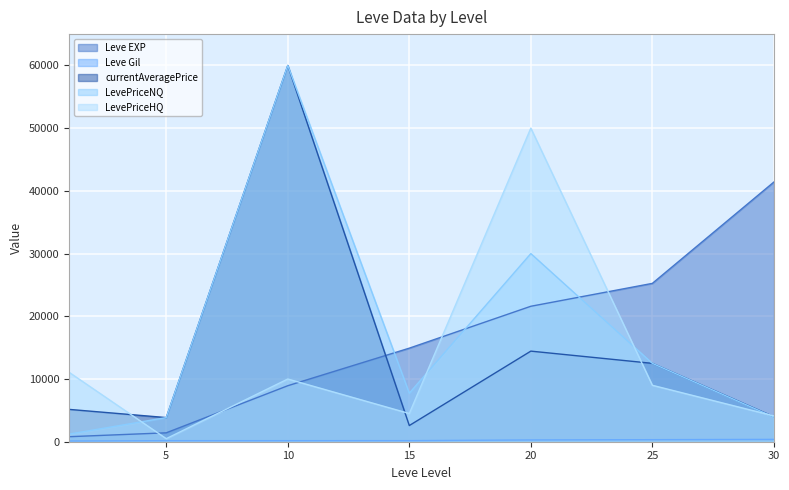

Where does the Leve Gil series first go above 172?

20